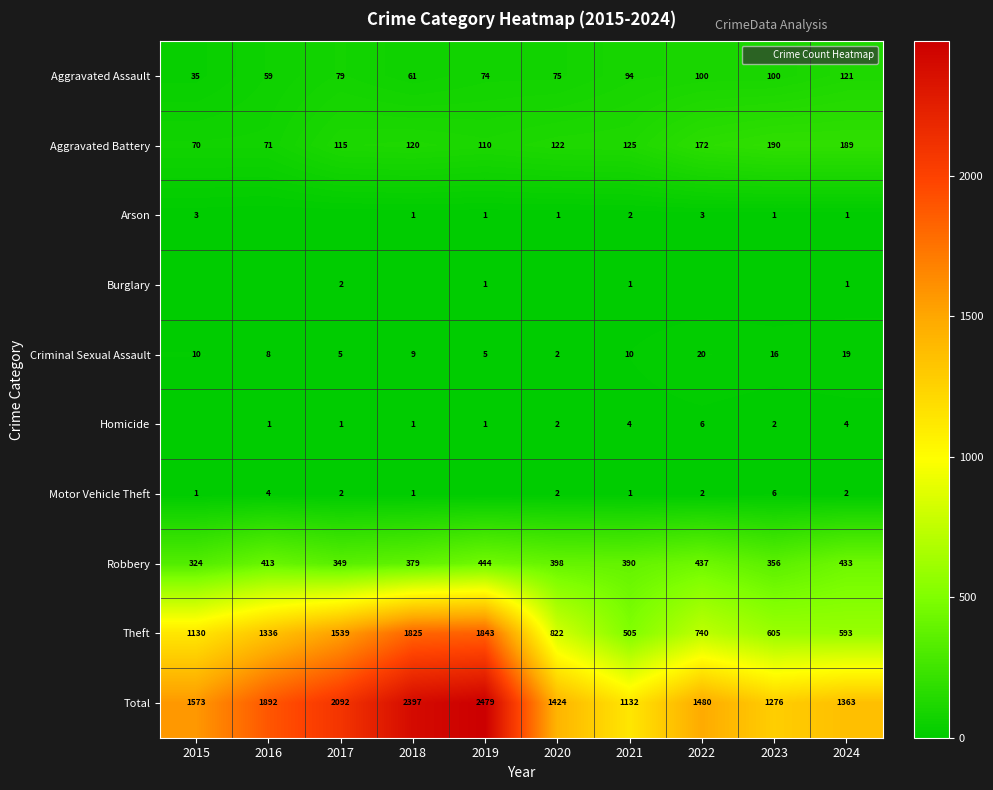

True or false: Homicide has a value of 2 at 2016.

False